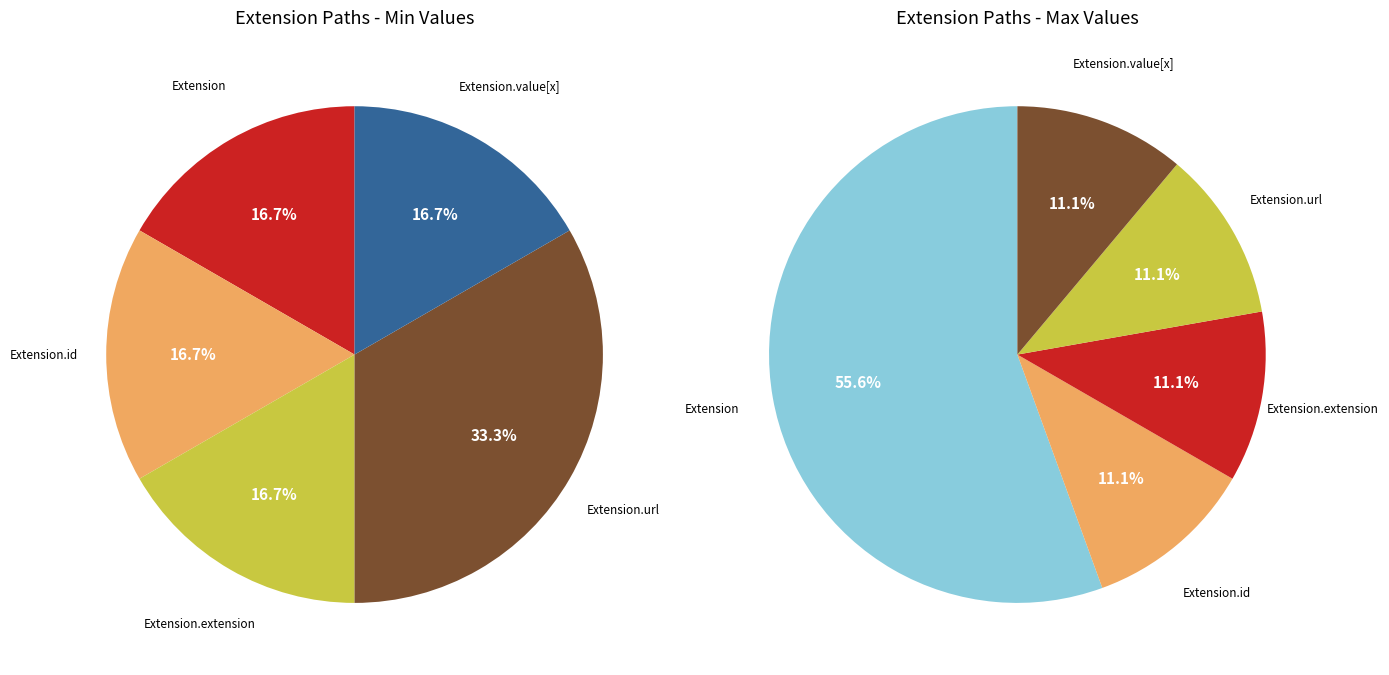

Which slice is the smallest?

Extension